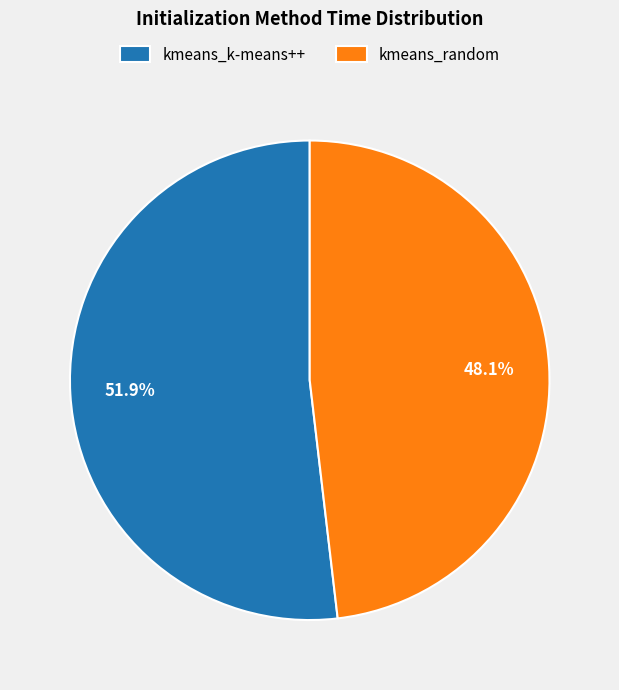

Which category has the biggest portion of the pie?

kmeans_k-means++